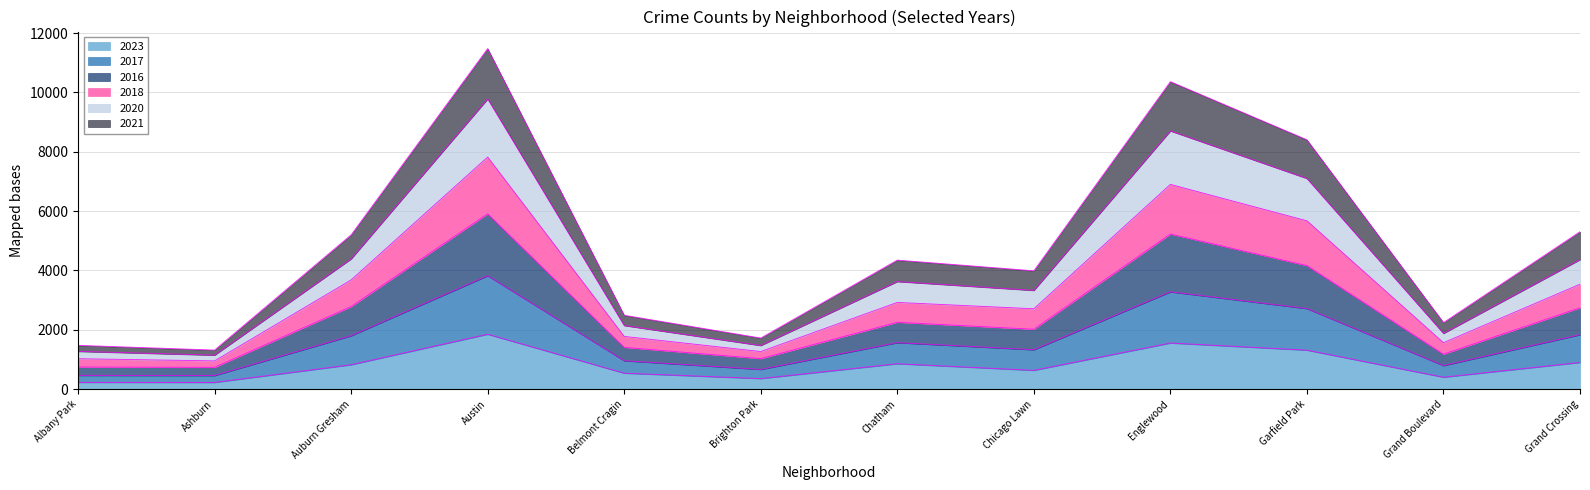

What is the total value across all series at Belmont Cragin?

2491